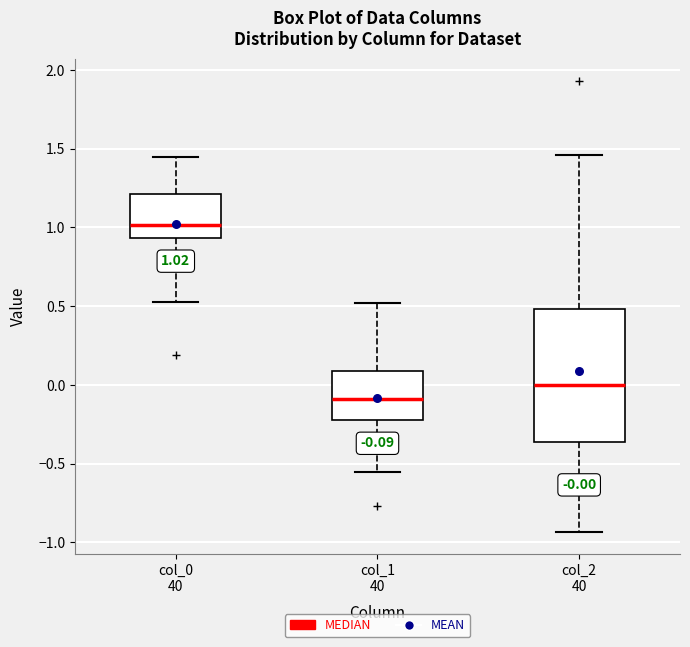

Which box is the tallest, from its lower edge to its upper edge?

col_2 40